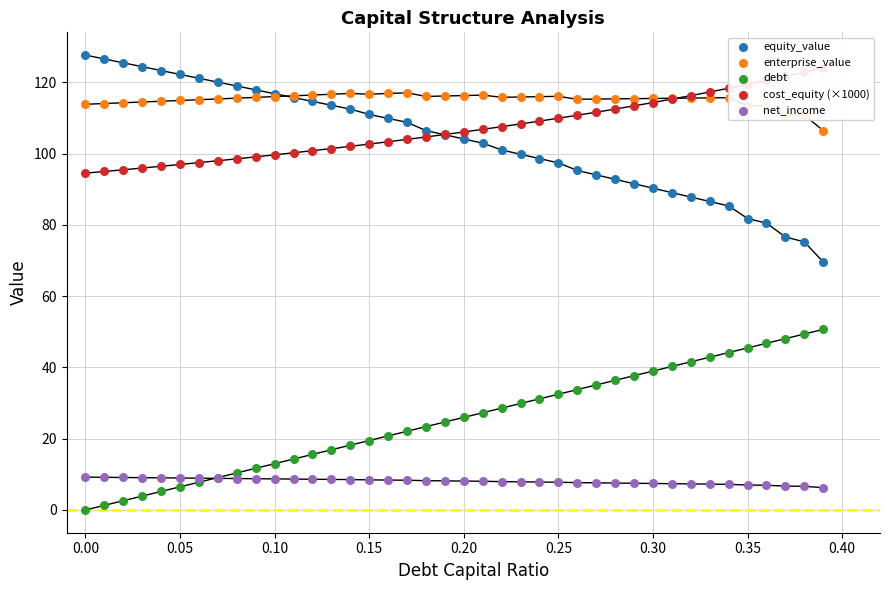

Which series contains the highest Y value?

equity_value